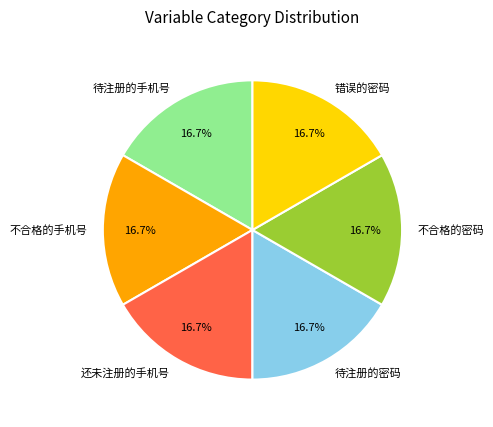

What percentage do 待注册的密码 and 不合格的密码 together represent?

33.3%